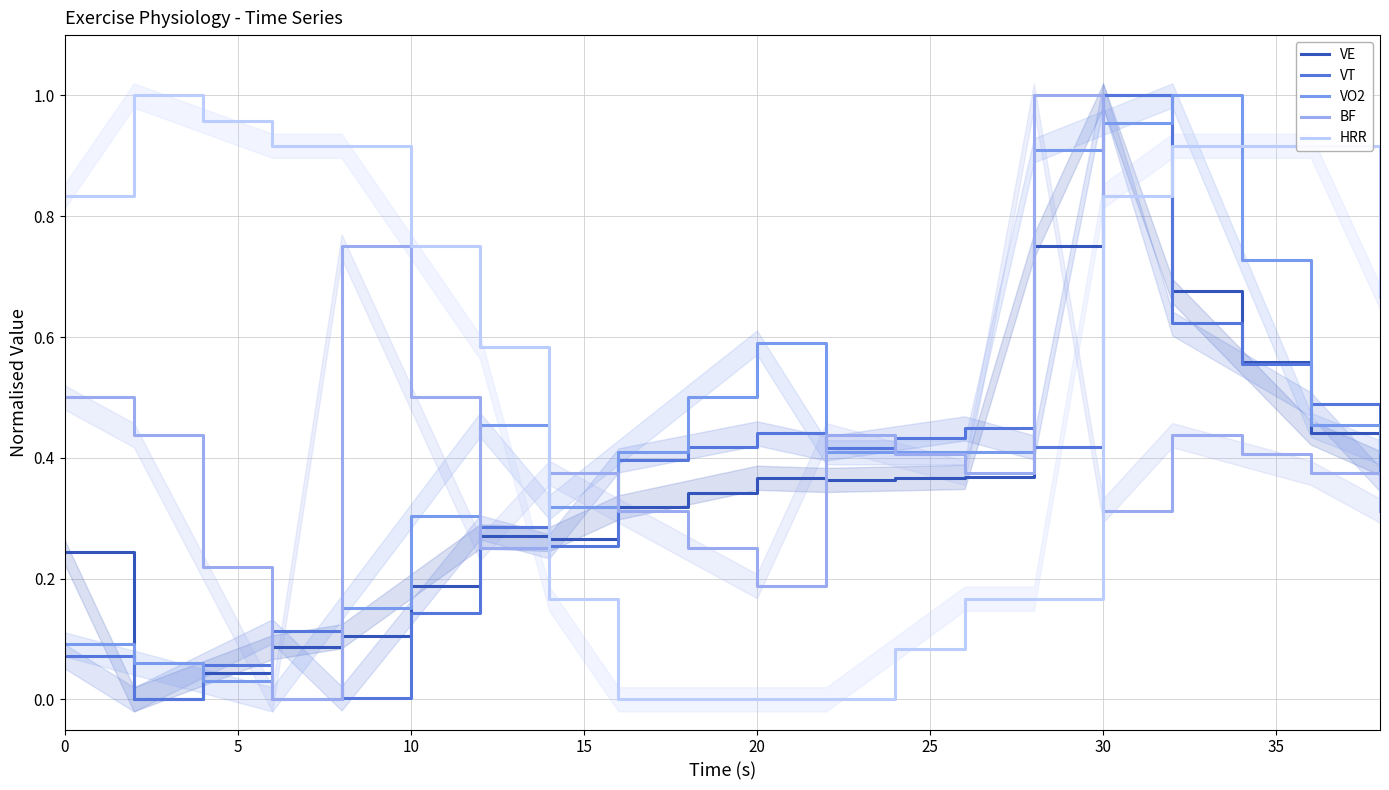

At how many categories does at least one series exceed 0?

20